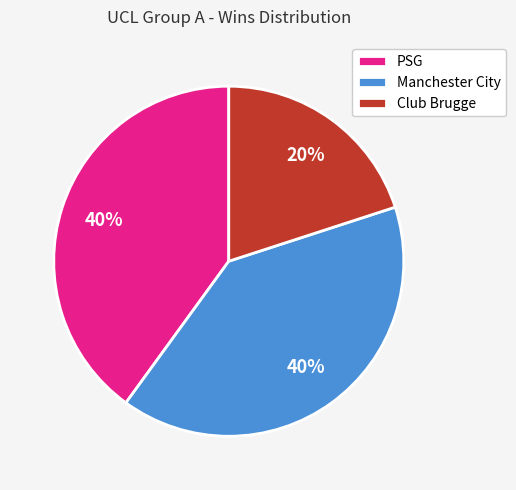

To the nearest percent, what percentage of the pie is Club Brugge?

20%